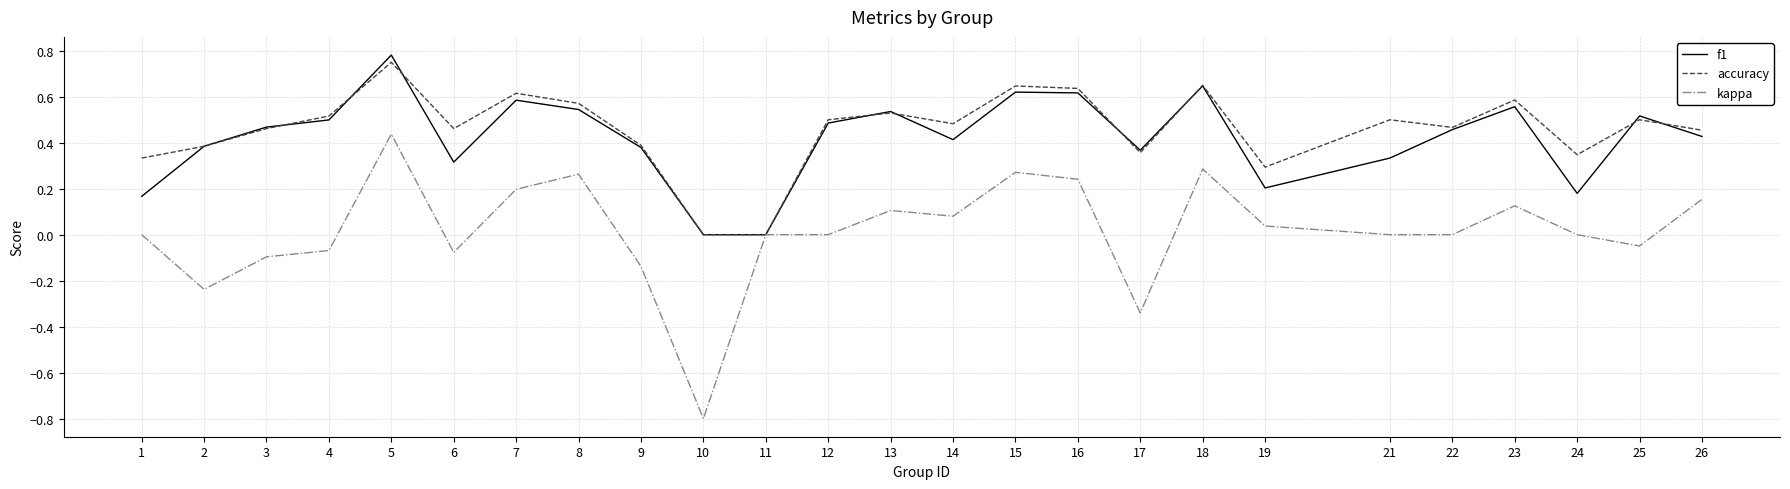

Which series changed the most between 2 and 12?

kappa